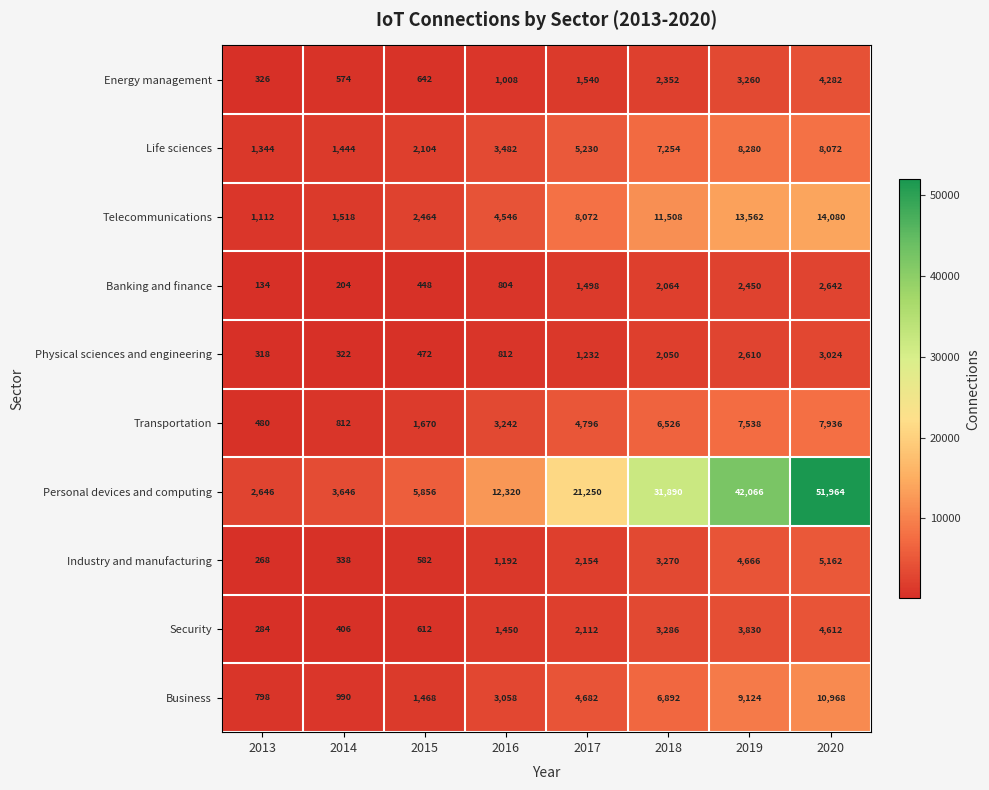

At which category is the sum across all series the highest?

2020